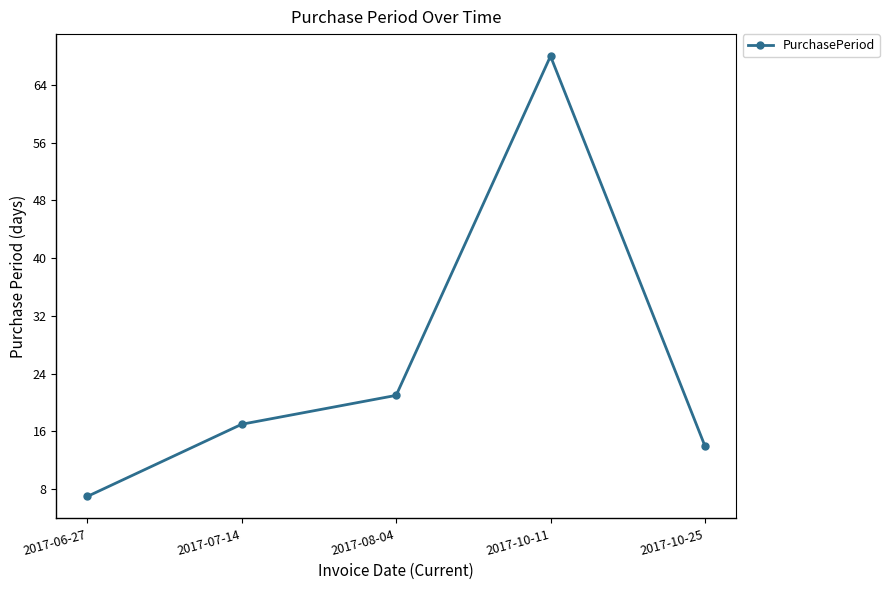

Reading left to right, list all the values displayed in this chart.

7	17	21	68	14